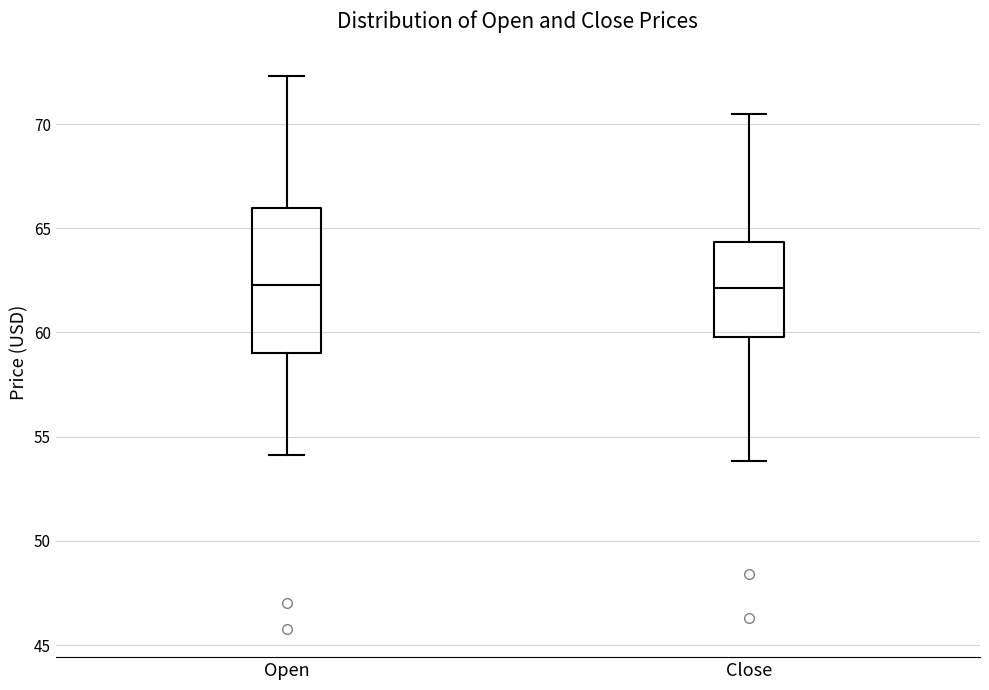

Where does the upper whisker of the box for Close end on the y-axis? The values are not printed on the chart, so give them approximately, as read against the axis.

70.5